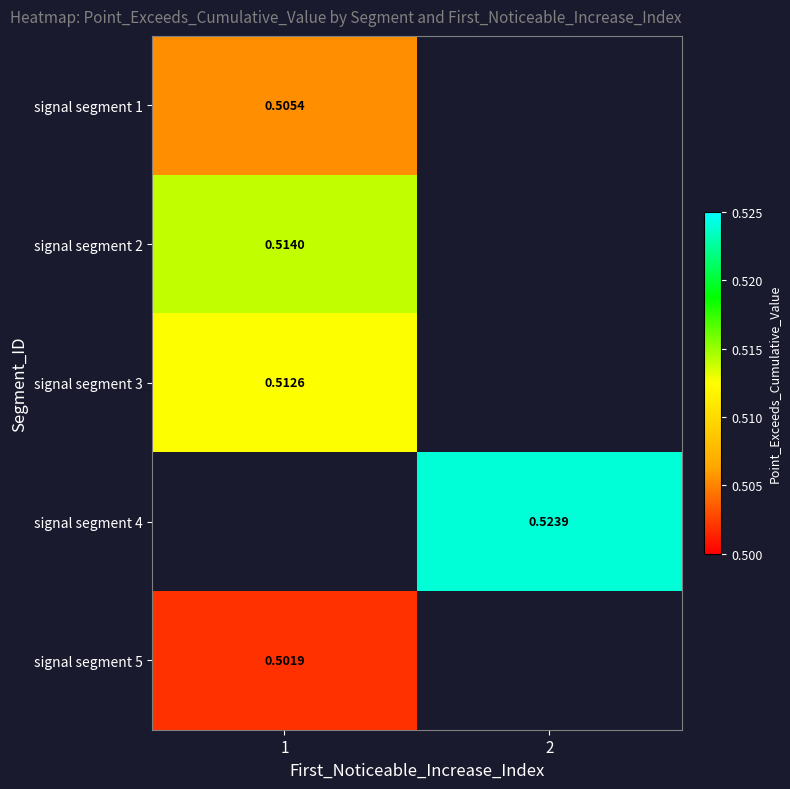

Which label corresponds to the smallest value in the chart?

1